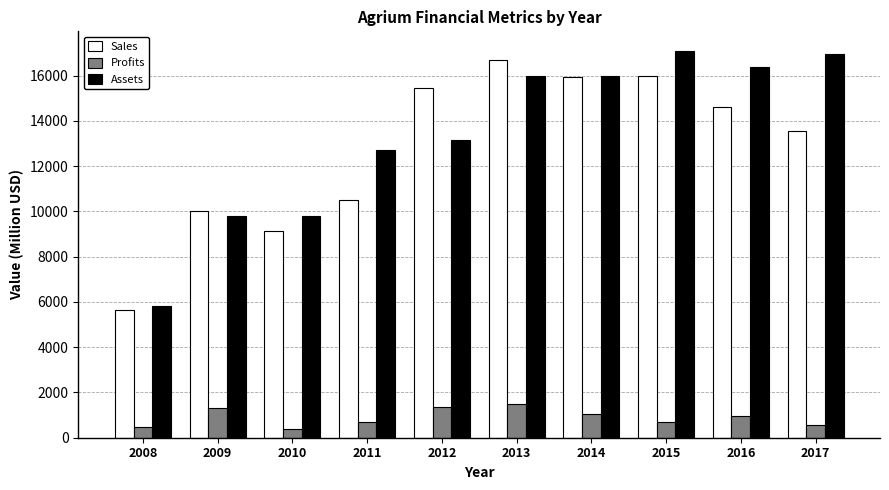

Which series has the largest total across all categories?

Assets